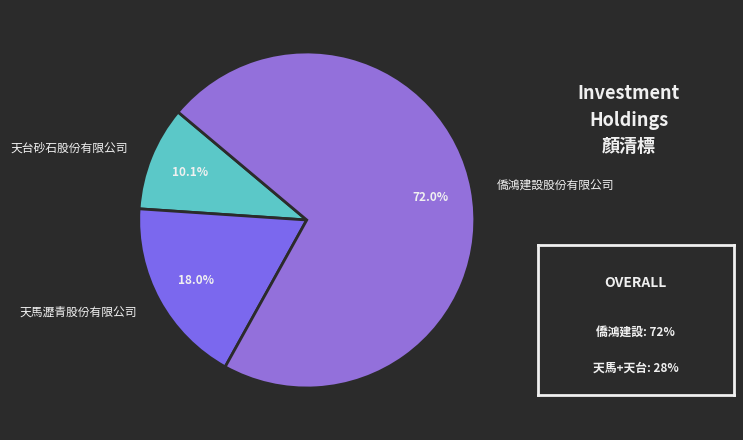

Is it true that 天台砂石股份有限公司 is 10% of the pie?

True